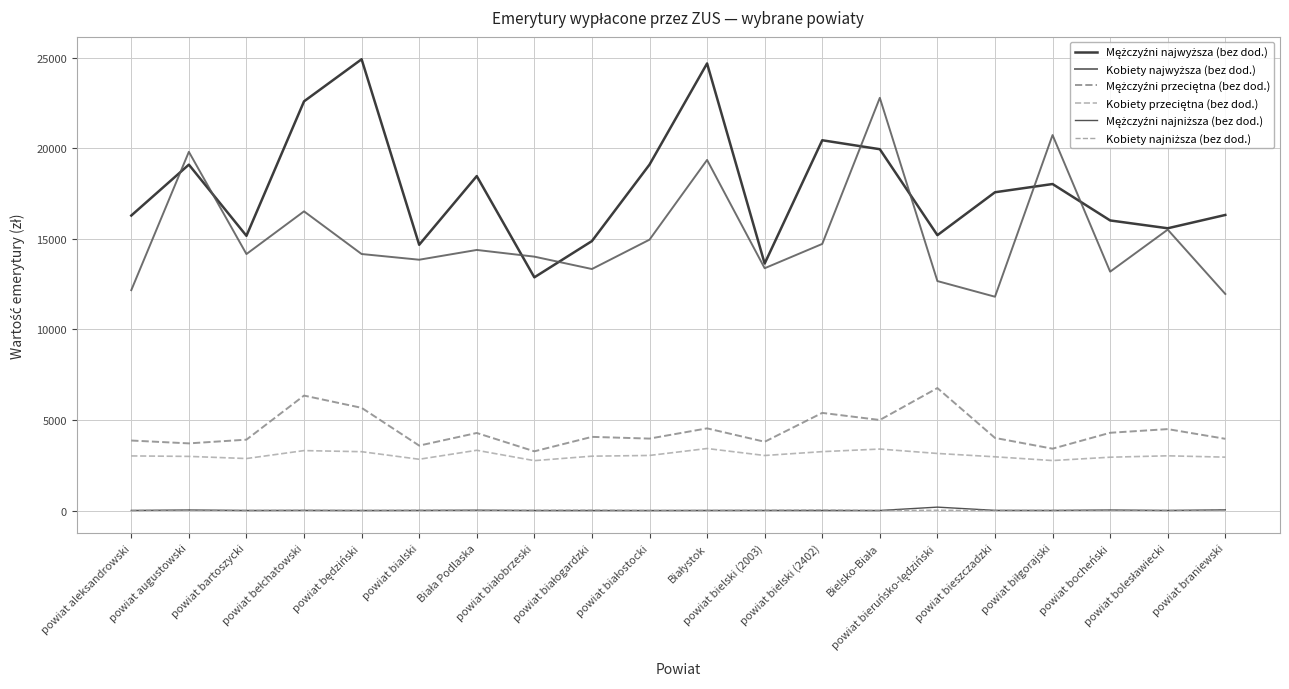

How many lines are shown in the chart?

6